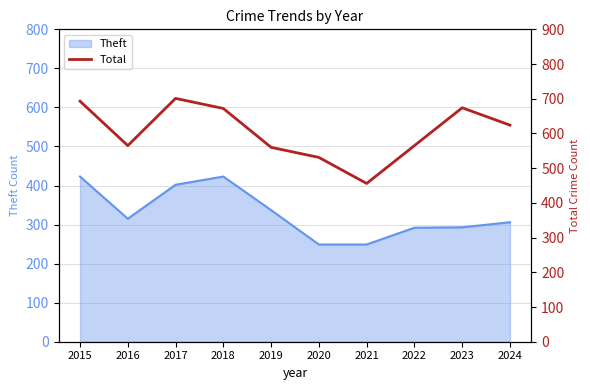

What is the lowest value of the Theft series?

249